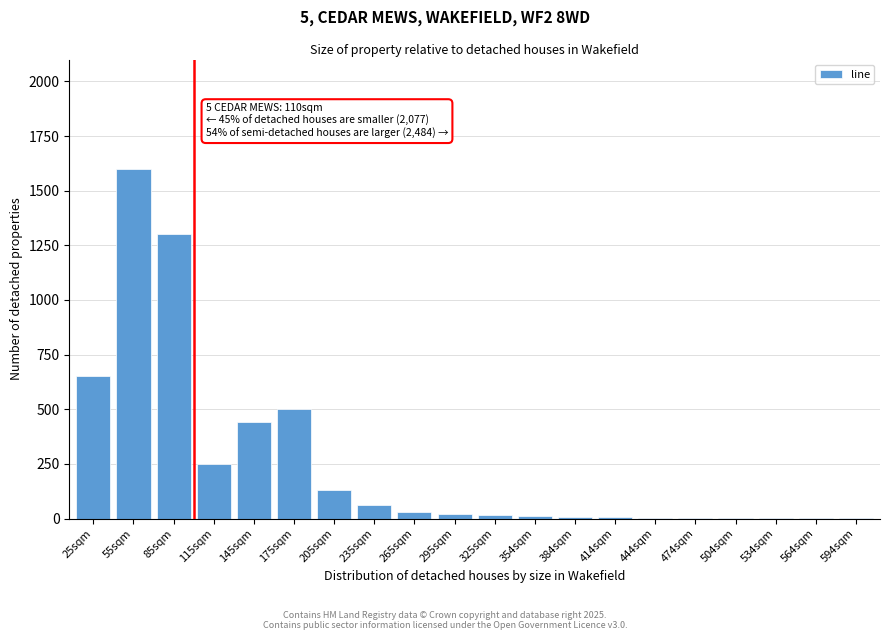

Read the value at 175sqm.

500